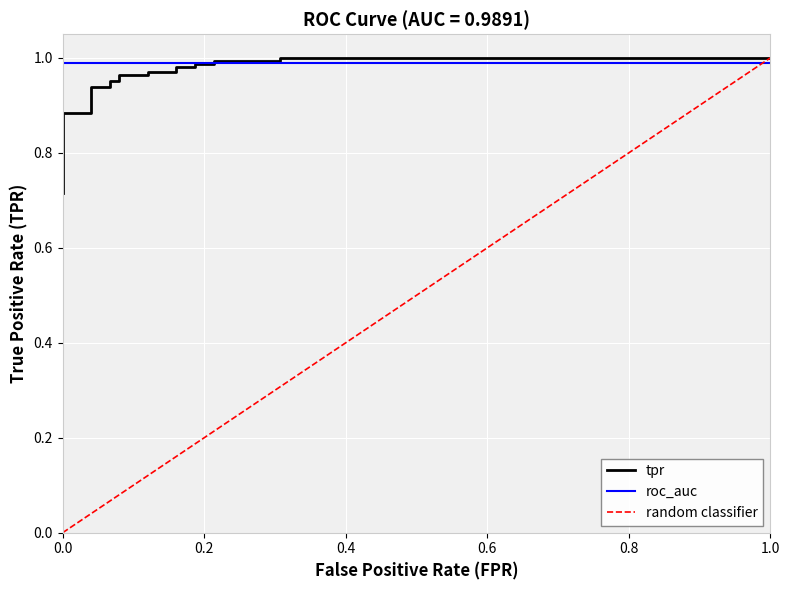

True or false: the data has more than 1 interior local peaks.

False